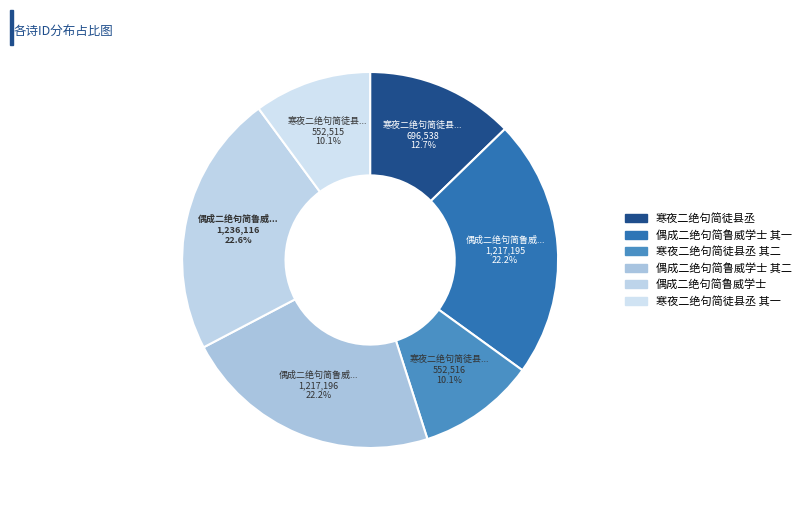

How many segments does this pie chart have?

6